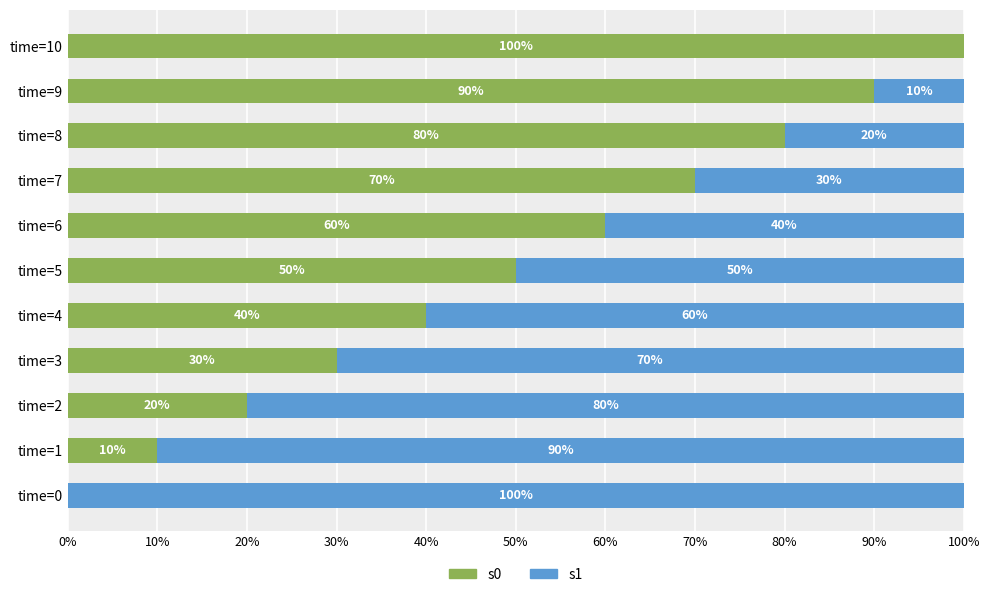

What is the total value across all series at time=10?

100